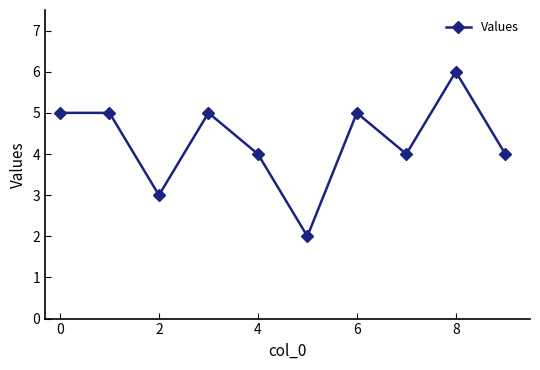

What is the maximum value shown in the chart?

6